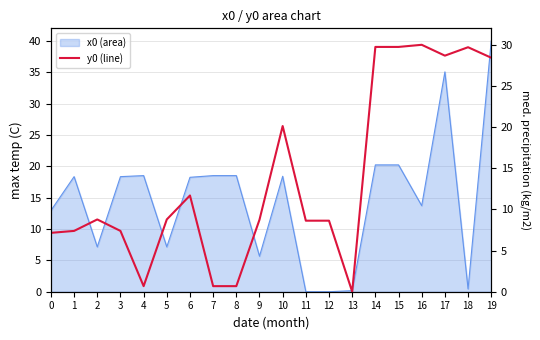

Which has a higher value, 6 or 10?

10